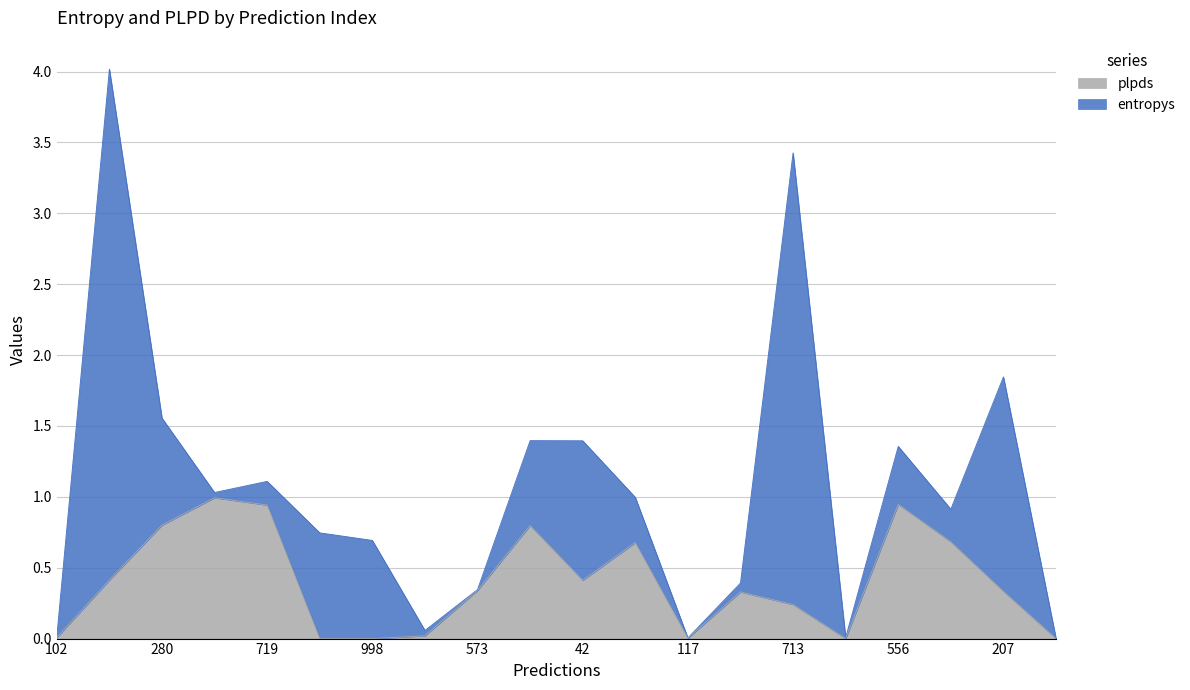

What is the sum of the values at 42 and 998?

0.4